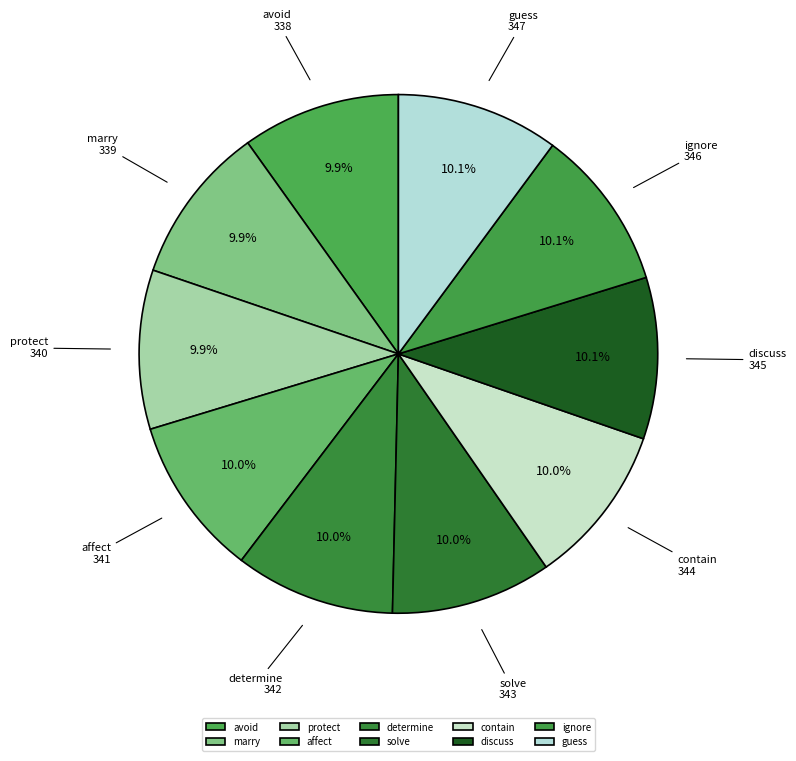

How many slices are in this pie chart?

10